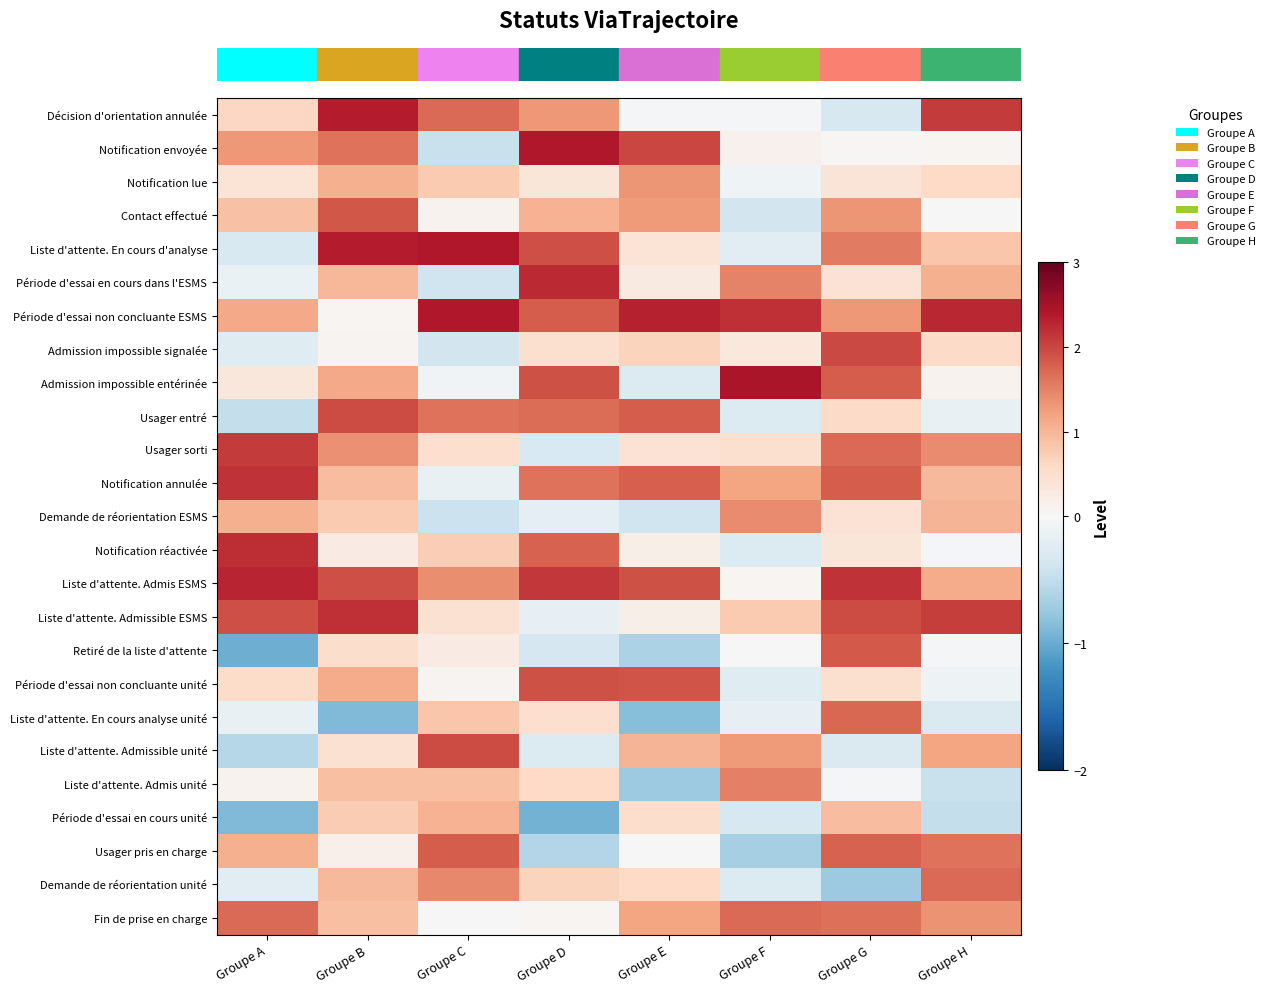

Between Groupe D and Groupe C, which is larger?

Groupe C